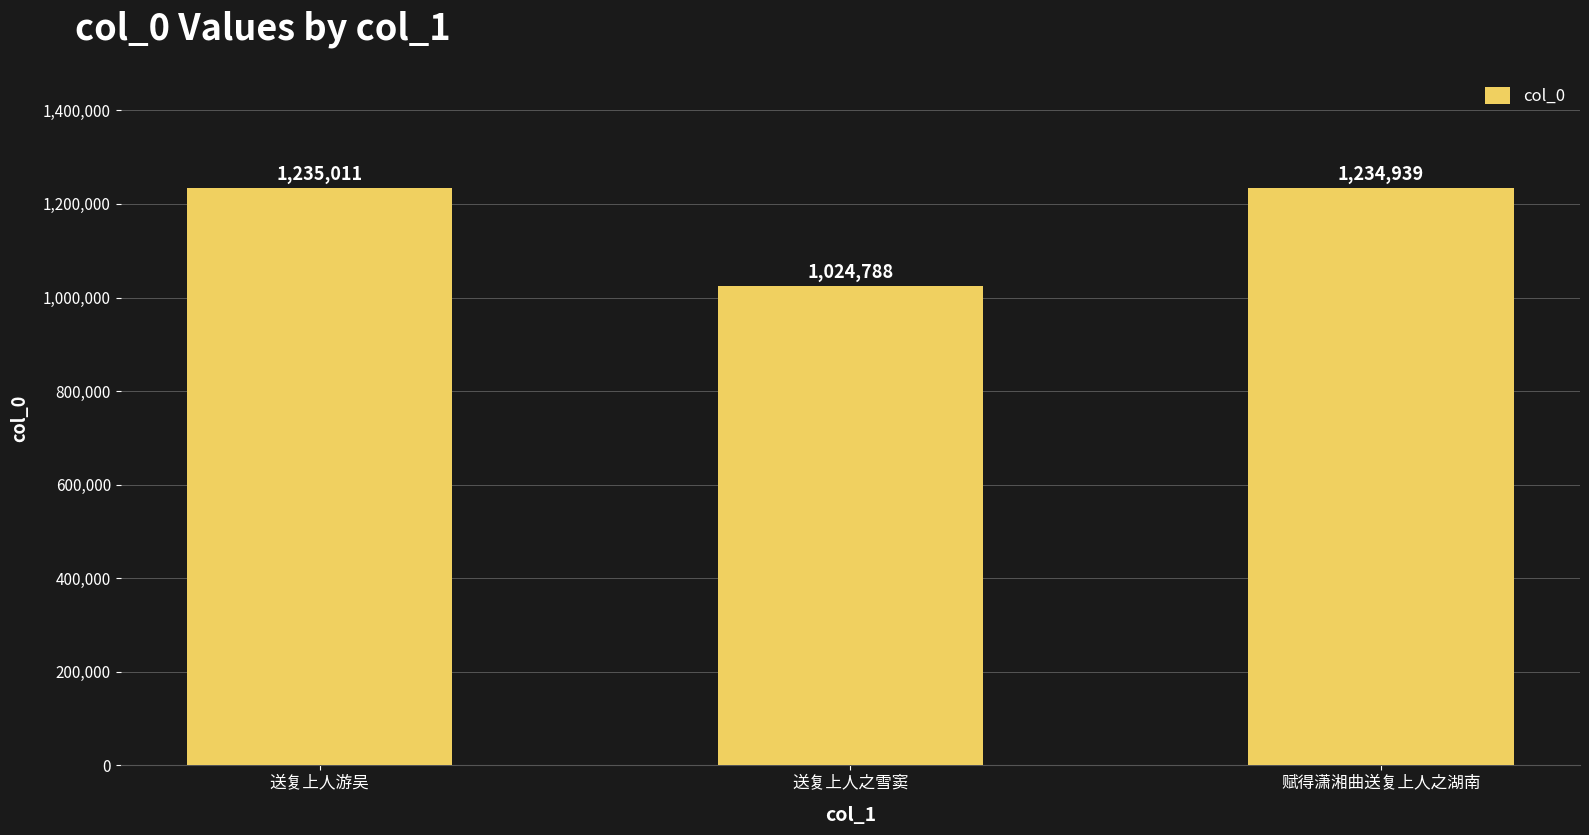

How many bars are there in total?

3